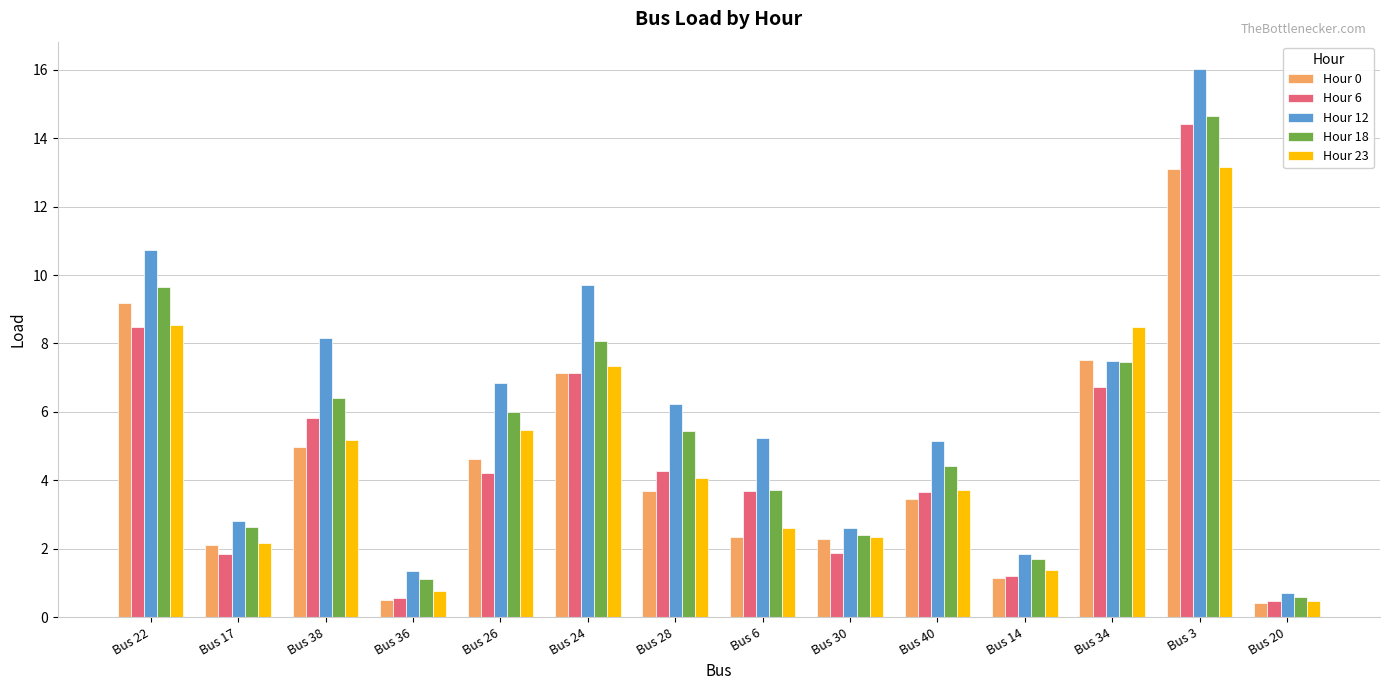

What is the difference between the maximum and minimum values in the Hour 18 series?

14.1